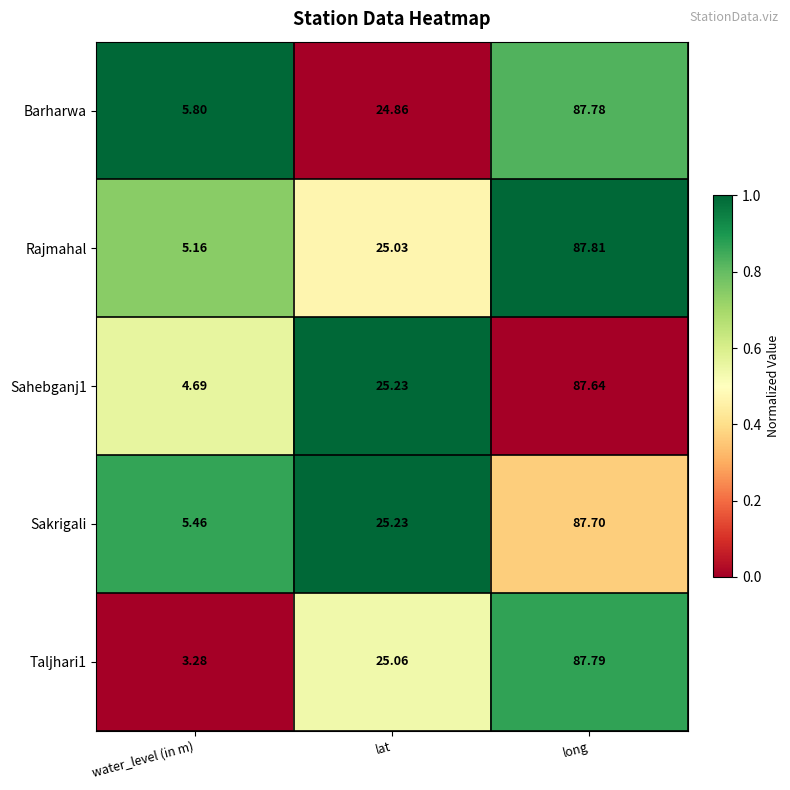

How many data points does each series have?

3